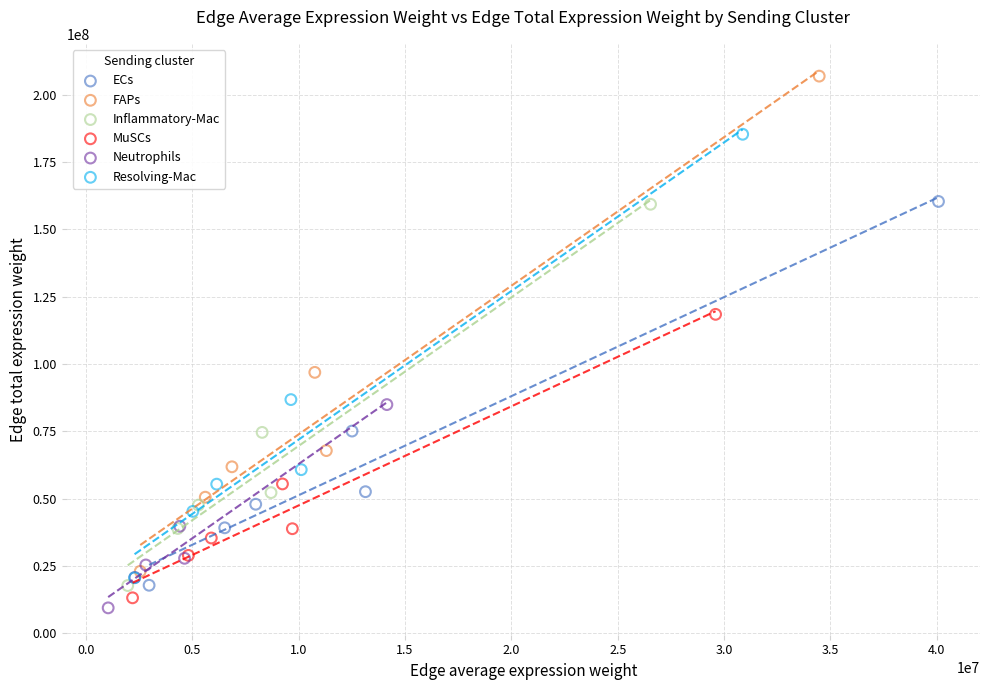

Which series contains the highest Y value?

FAPs